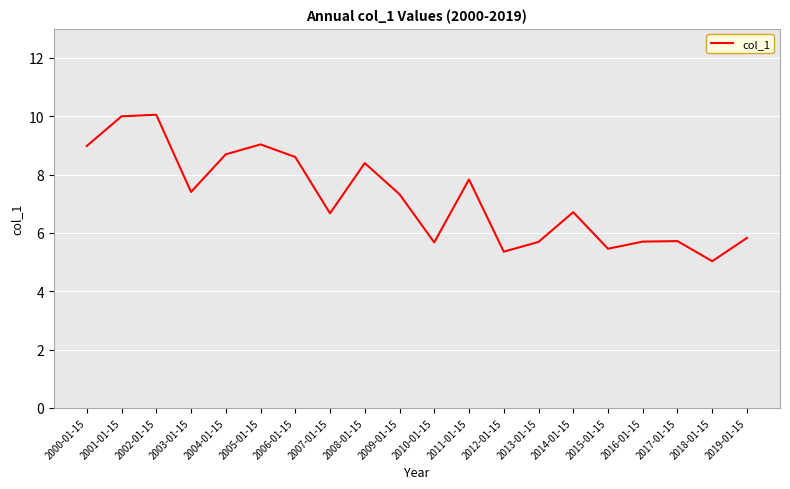

What is the change in value from 2007-01-15 to 2008-01-15?

+1.7